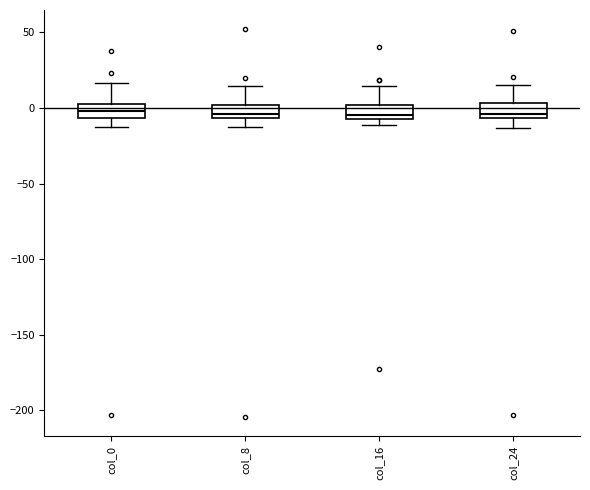

Where does the upper whisker of the box for col_16 end on the y-axis? The values are not printed on the chart, so give them approximately, as read against the axis.

15